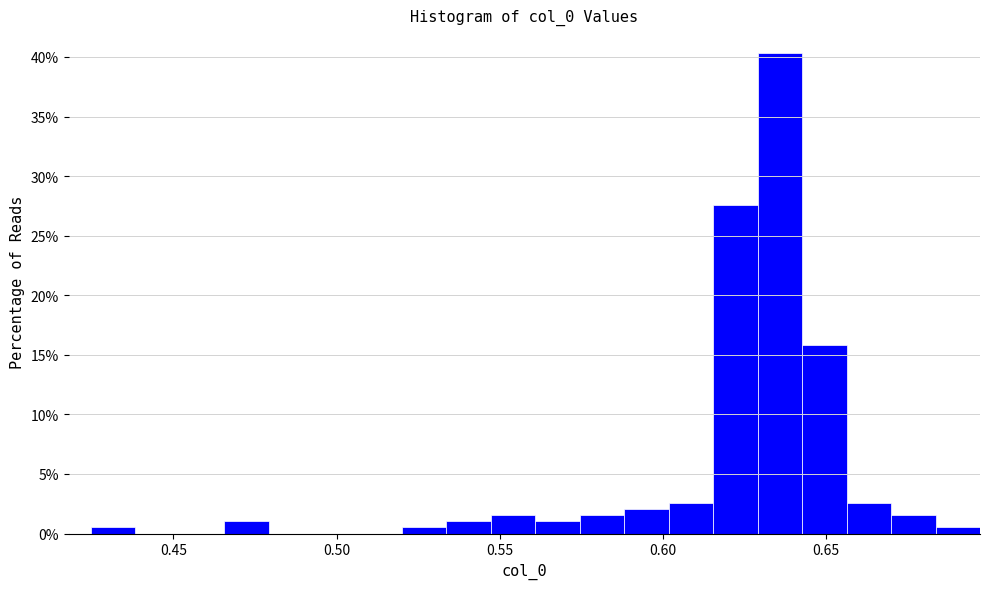

Around what value on the x-axis is the tallest bar? Give the approximate position of its centre, as read against the axis.

0.635